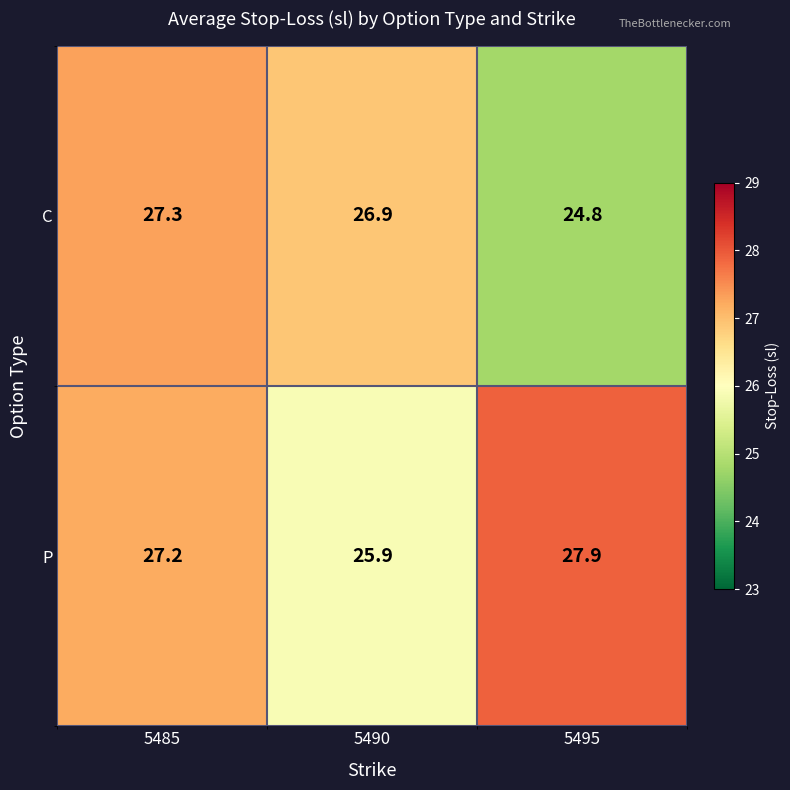

At which category does the chart reach its minimum across all series?

5495